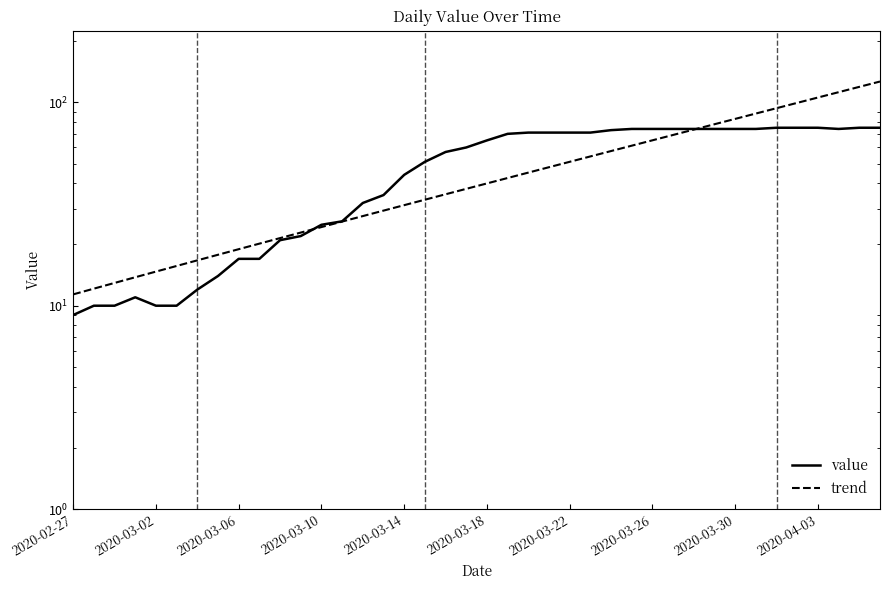

What is the average value of the trend series?

48.9